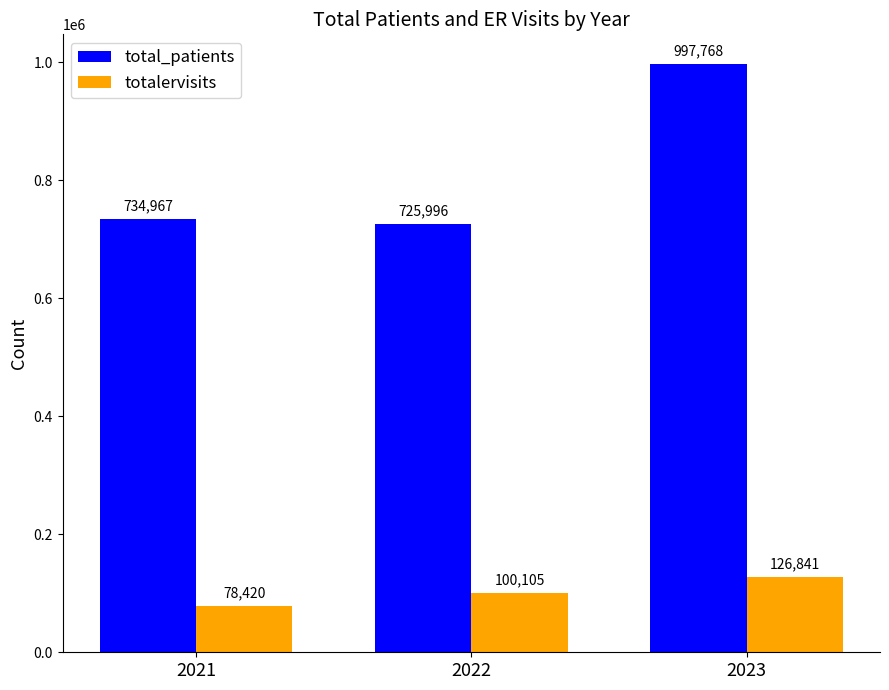

True or false: total_patients has a value of 734967 at 2021.

True